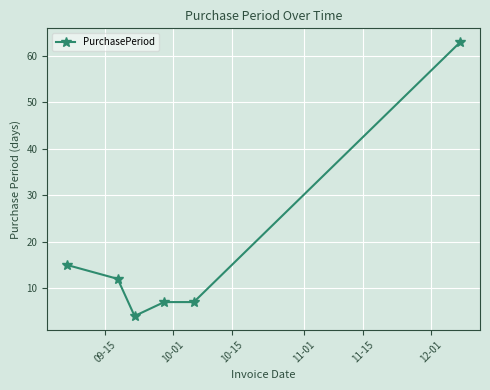

What is the value of the 3rd point from the left?

4